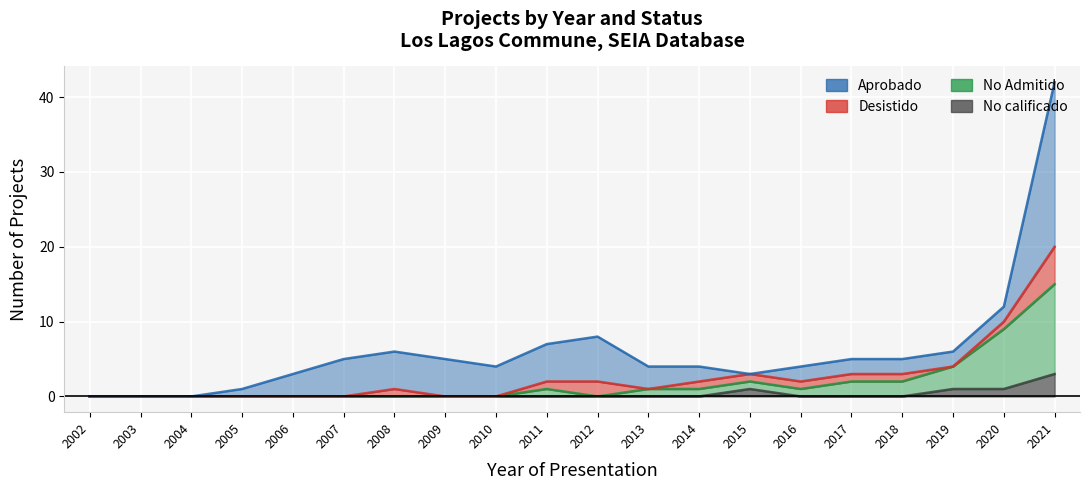

How many positive values does the No calificado series have?

4